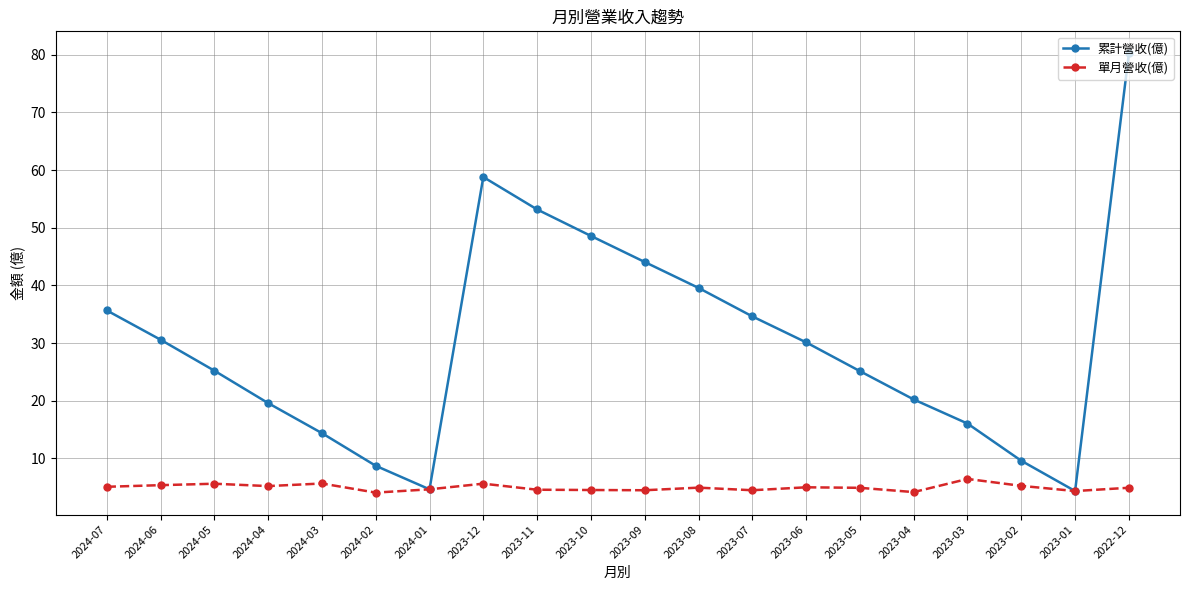

What is the minimum value shown in the chart?

4.1